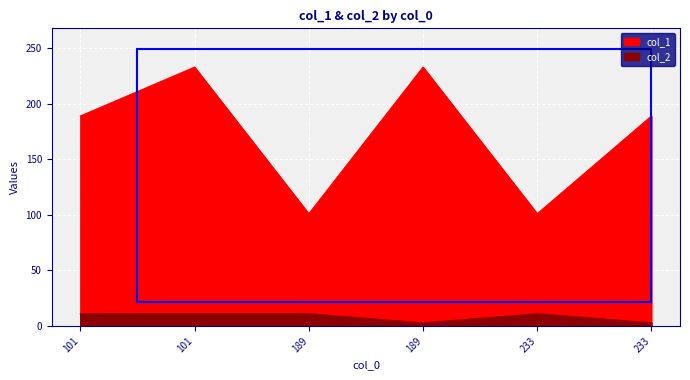

What is the smallest value displayed?

2.8